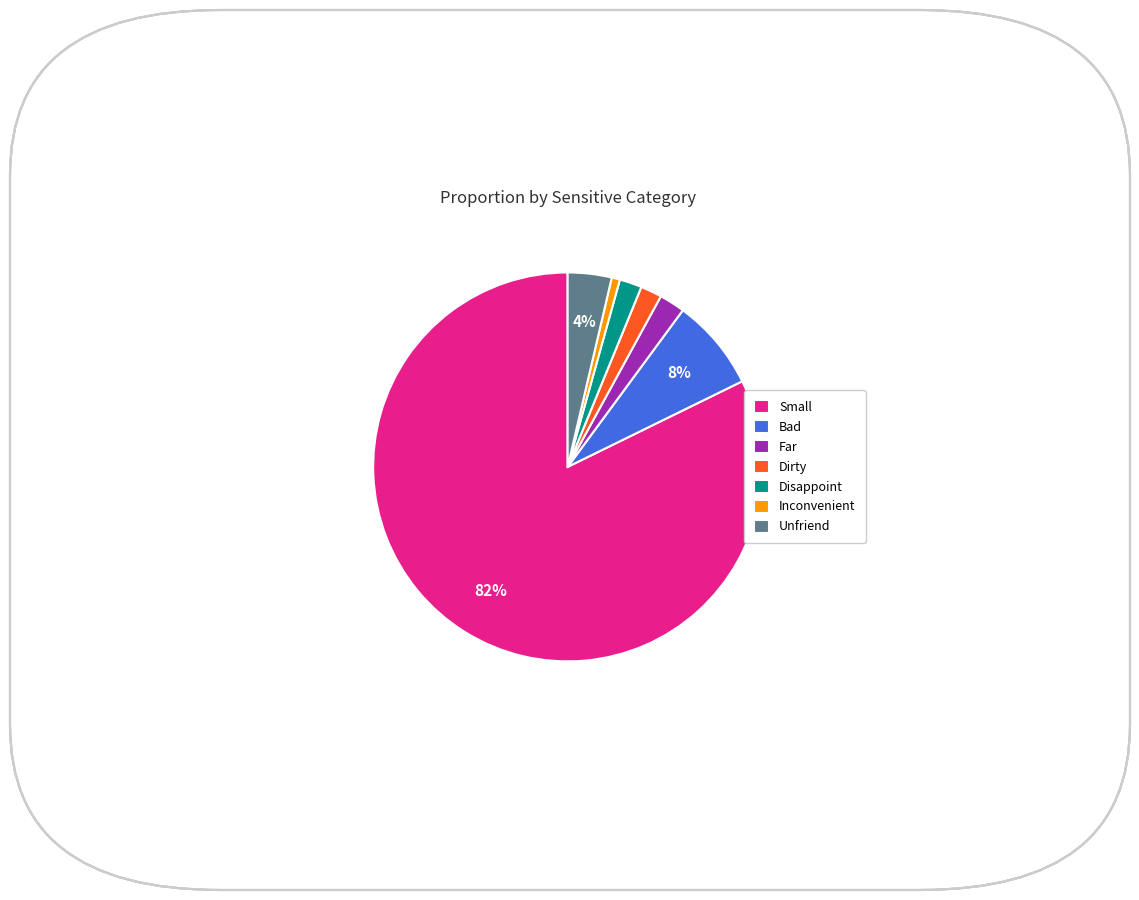

To the nearest percent, what portion does Far represent?

2%